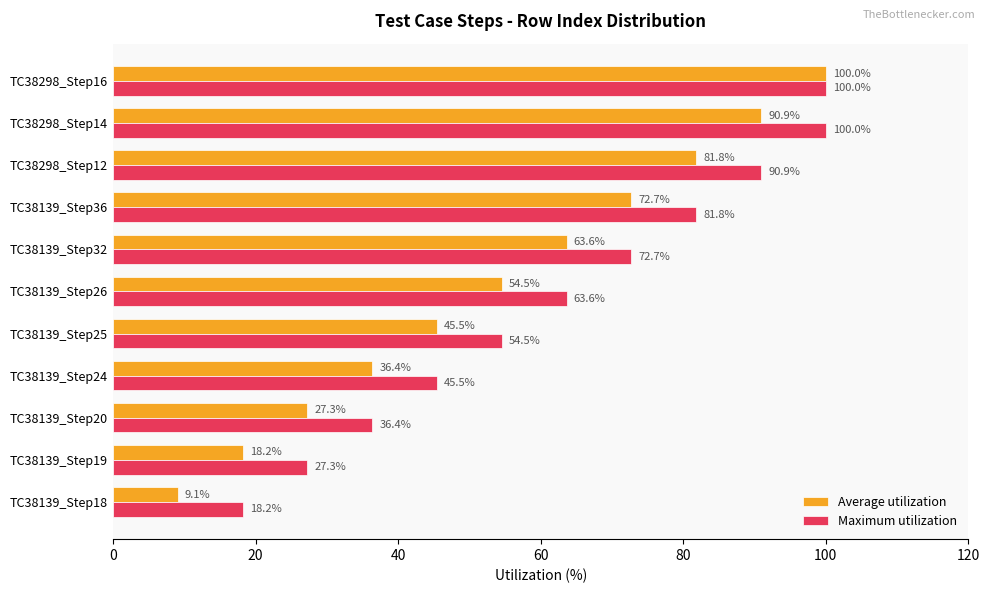

Where is Maximum utilization nearest to the value 59?

TC38139_Step25